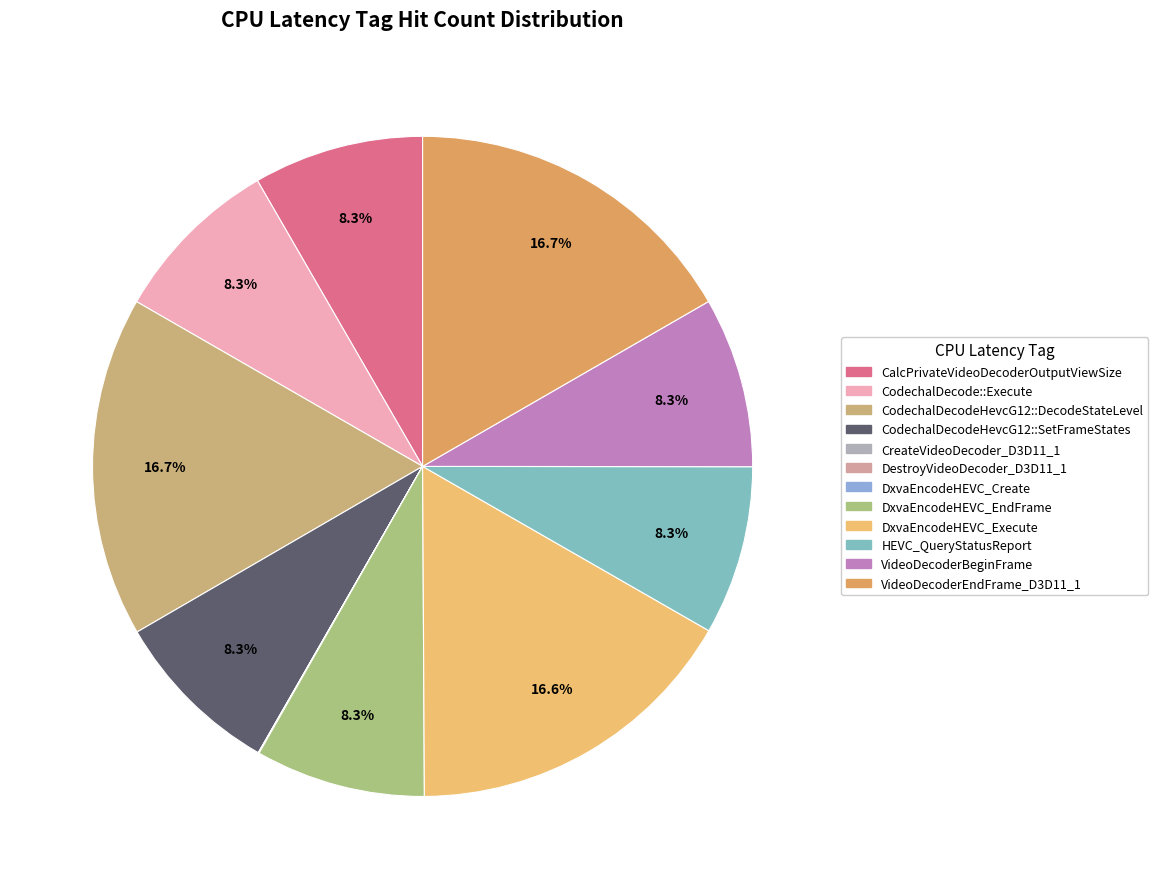

Is the sum of CalcPrivateVideoDecoderOutputViewSize and DxvaEncodeHEVC_Create greater than half?

No